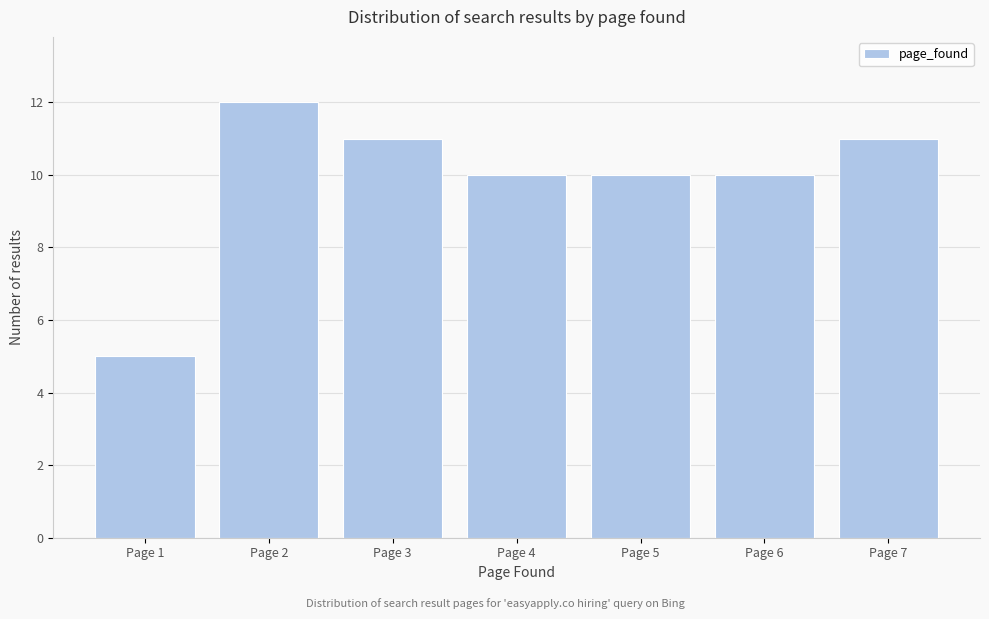

Reading left to right, list all the values displayed in this chart.

5	12	11	10	10	10	11